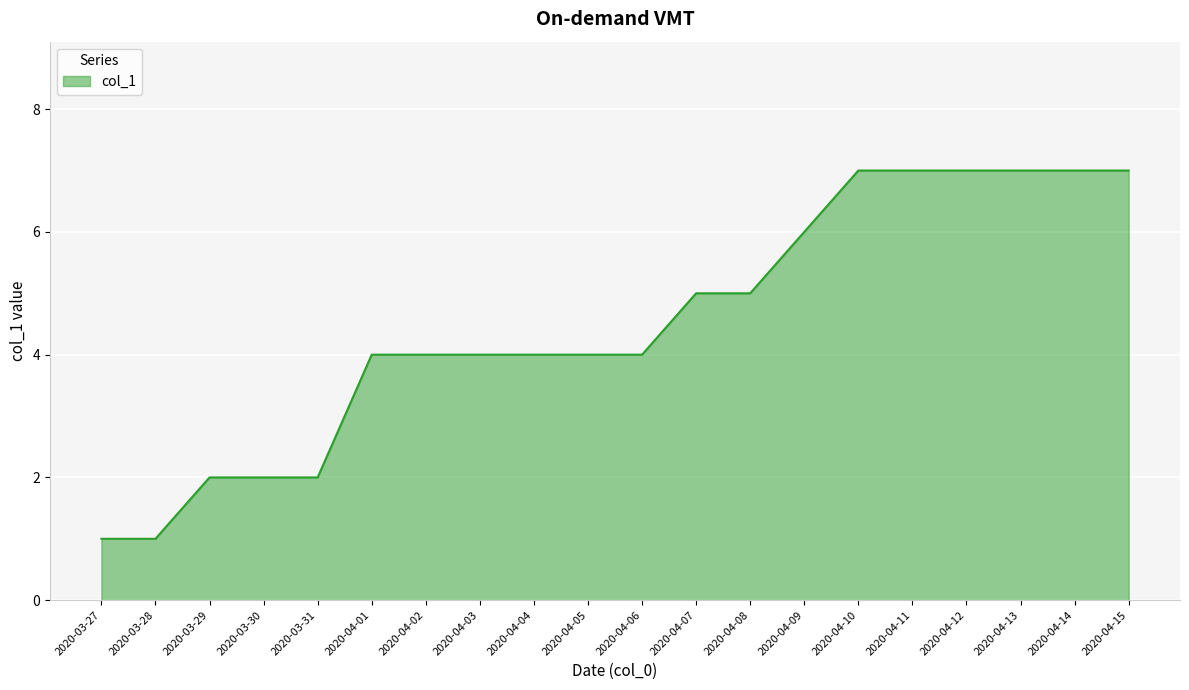

Is it true that the value at 2020-04-14 is 11?

False